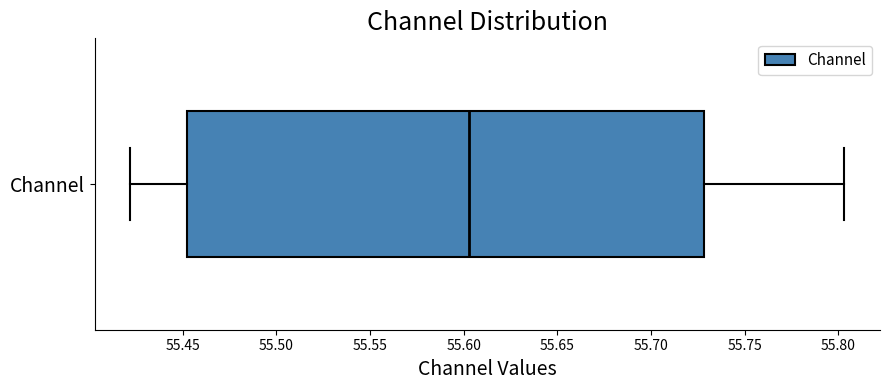

Where does the median line of the box for Channel sit on the x-axis? The values are not printed on the chart, so give them approximately, as read against the axis.

55.605